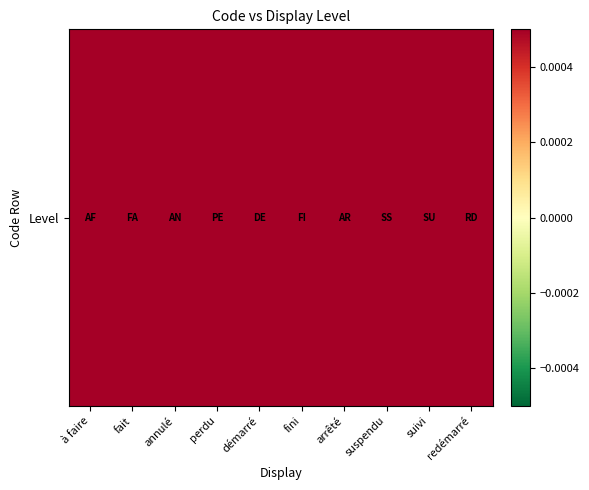

What is the minimum value shown in the chart?

1.0